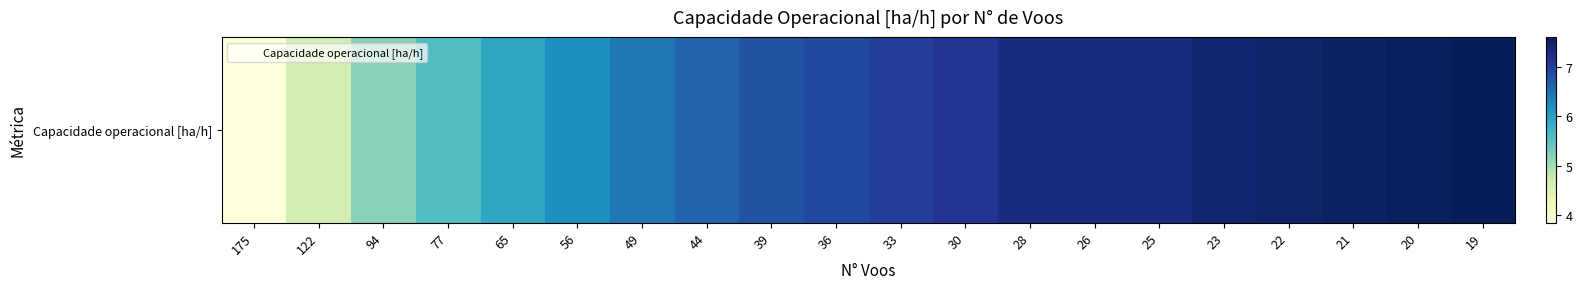

Reading left to right, transcribe all the data shown in this chart.

175=3.8	122=4.6	94=5.2	77=5.6	65=5.9	56=6.2	49=6.4	44=6.6	39=6.8	36=6.9	33=7.0	30=7.1	28=7.3	26=7.3	25=7.3	23=7.4	22=7.5	21=7.5	20=7.6	19=7.6